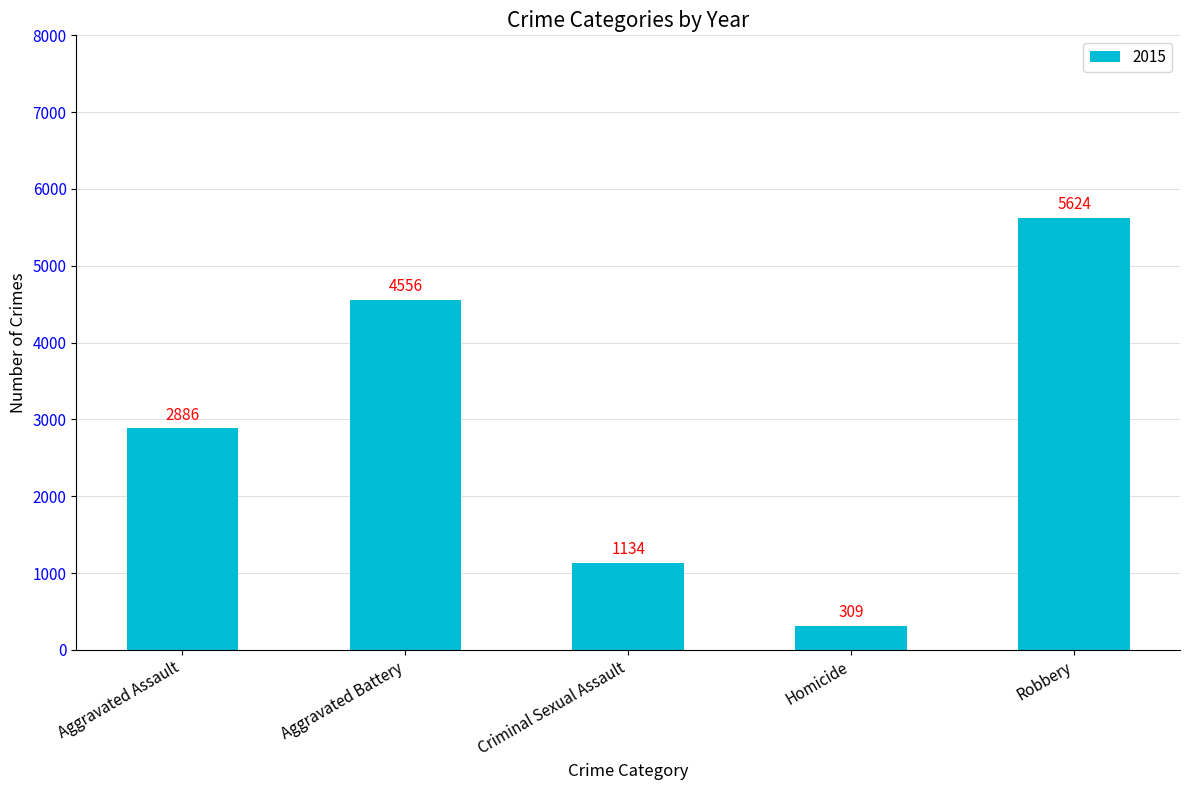

What is the difference between the second highest and minimum values?

4247